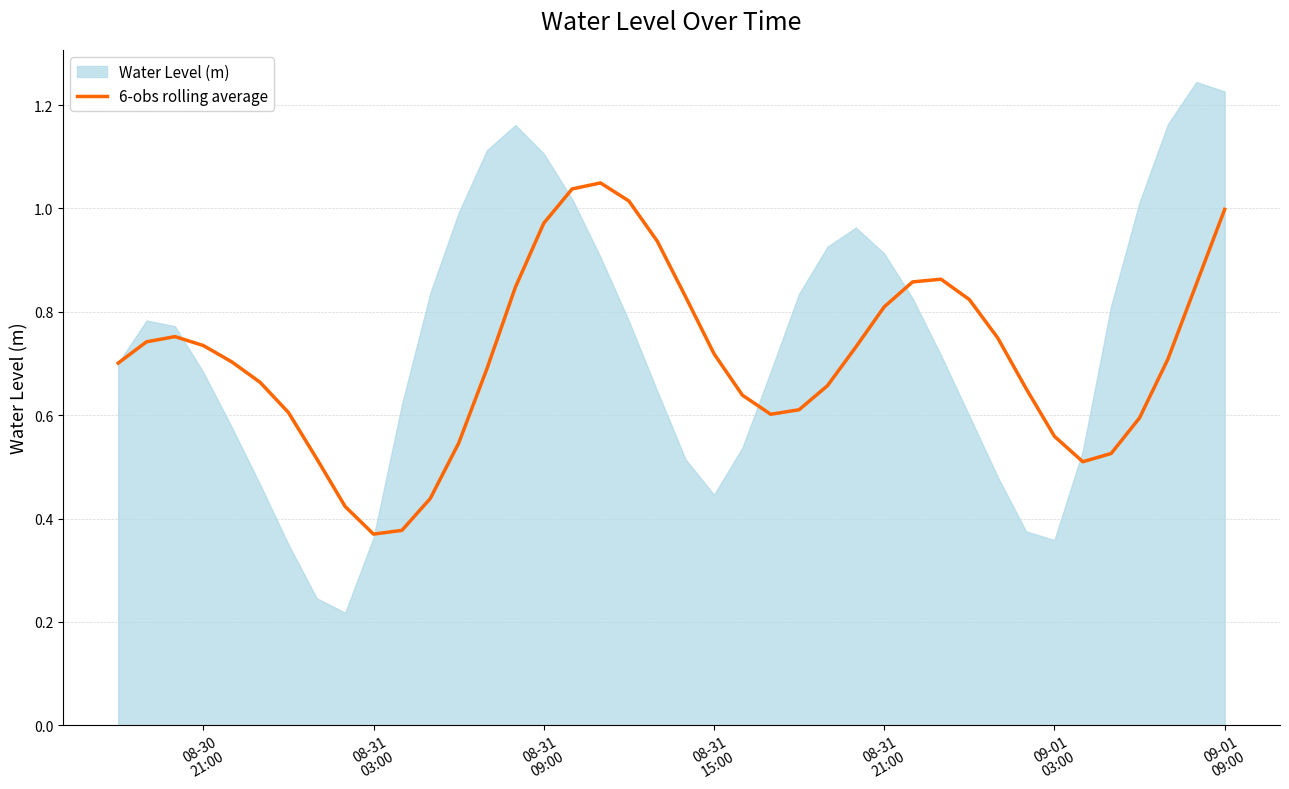

True or false: the data shows 1.7 at 09-01 09:00.

False